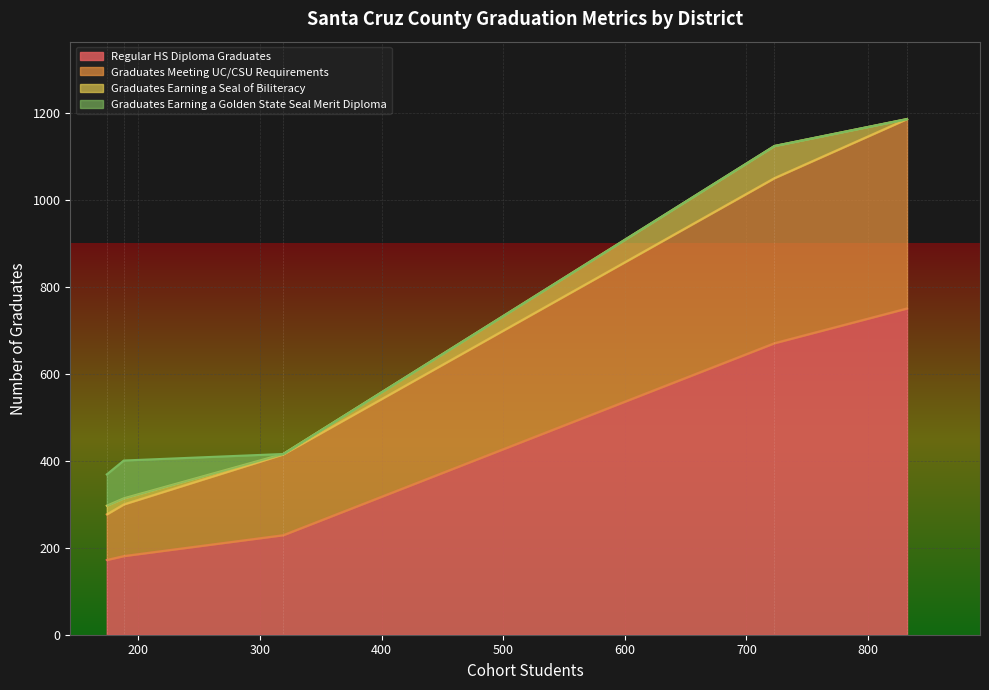

What is the highest value of the Regular HS Diploma Graduates series?

751